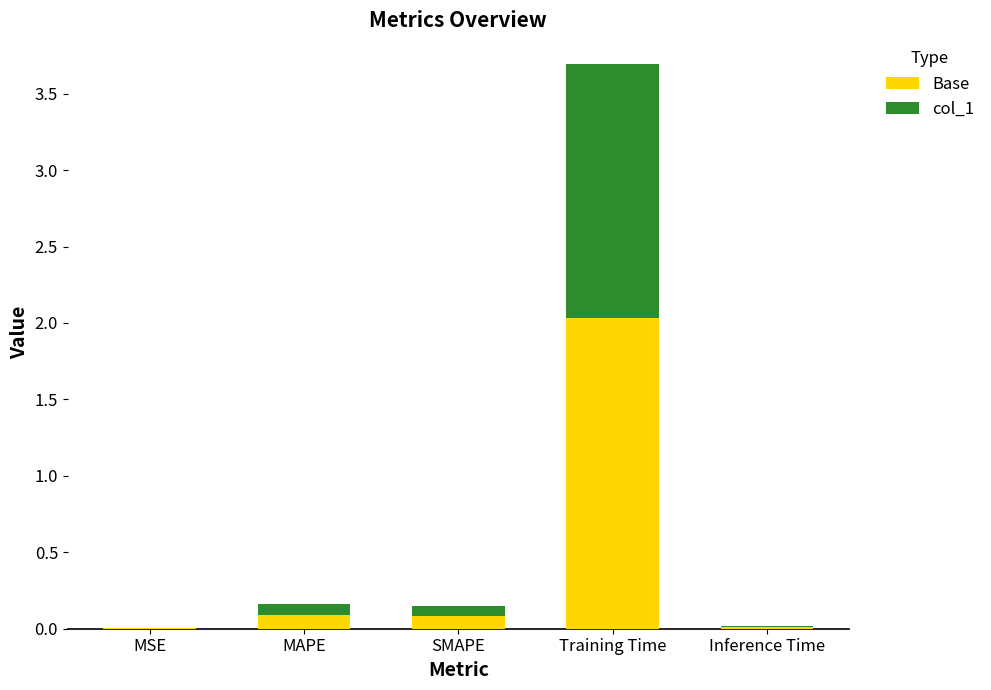

Is it true that Base equals 0.1 at MAPE?

True